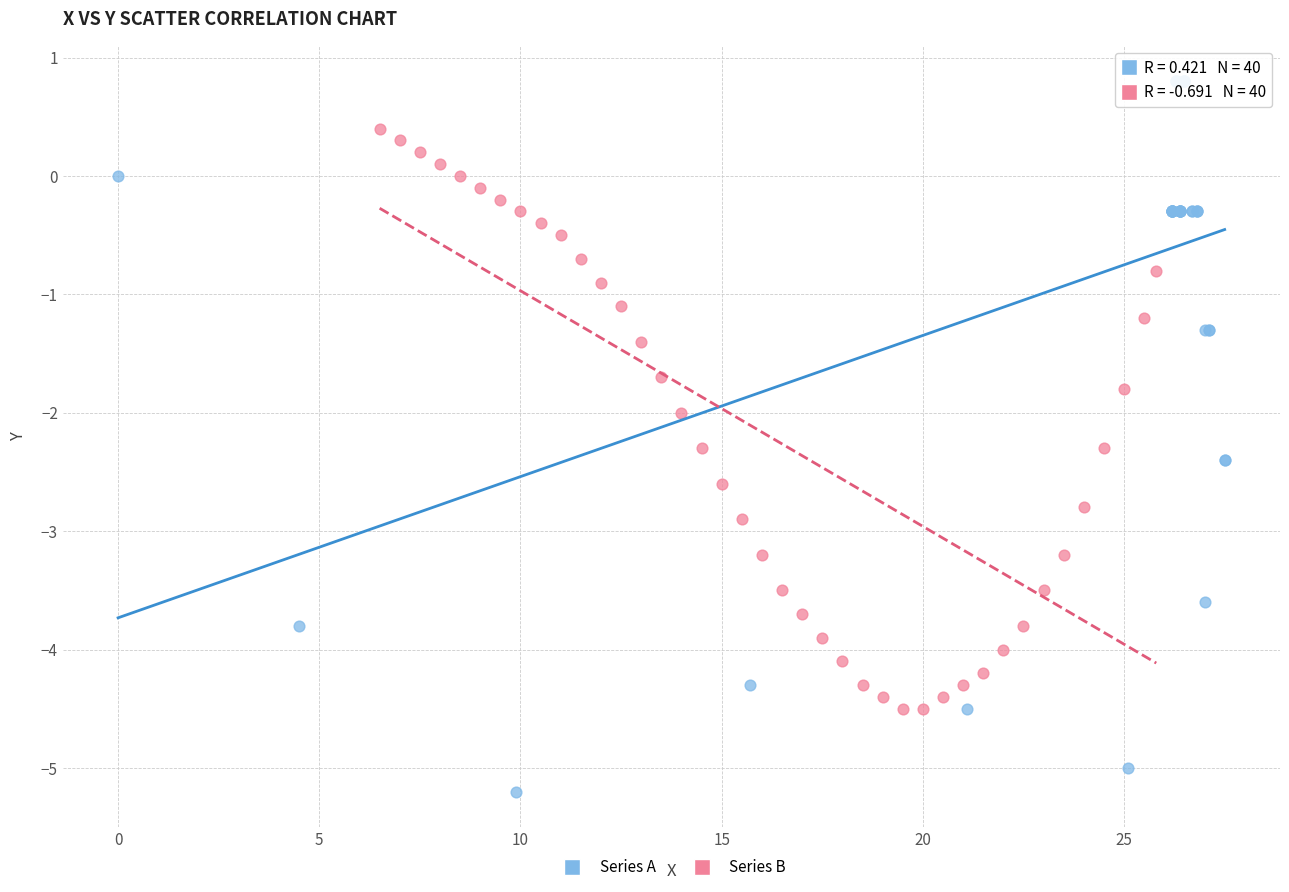

Which series reaches the minimum Y coordinate?

Series A